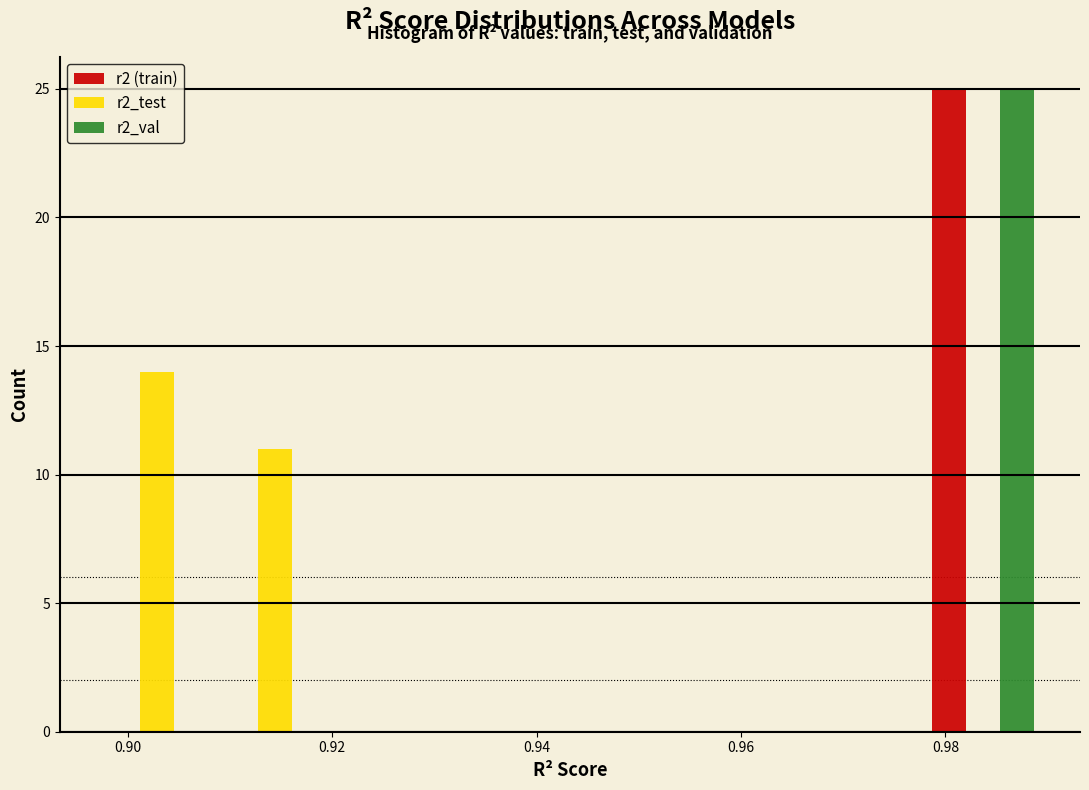

Reading left to right, list every range on the x-axis with the height of the bar of each series over it. Neither the bar edges nor the heights are printed on the chart, so give them approximately, as read against the axes.

0.898 to 0.908: r2 (train)=0	r2_test=14	r2_val=0
0.908 to 0.920: r2 (train)=0	r2_test=11	r2_val=0
0.920 to 0.932: r2 (train)=0	r2_test=0	r2_val=0
0.932 to 0.944: r2 (train)=0	r2_test=0	r2_val=0
0.944 to 0.954: r2 (train)=0	r2_test=0	r2_val=0
0.954 to 0.966: r2 (train)=0	r2_test=0	r2_val=0
0.966 to 0.978: r2 (train)=0	r2_test=0	r2_val=0
0.978 to 0.990: r2 (train)=25	r2_test=0	r2_val=25